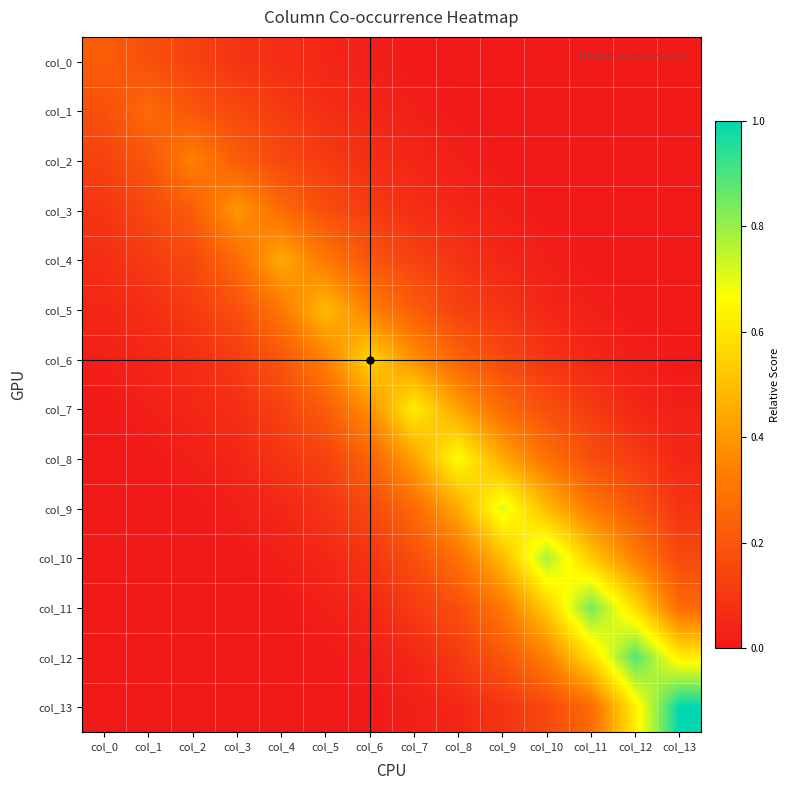

At which category is the sum across all series the highest?

col_10